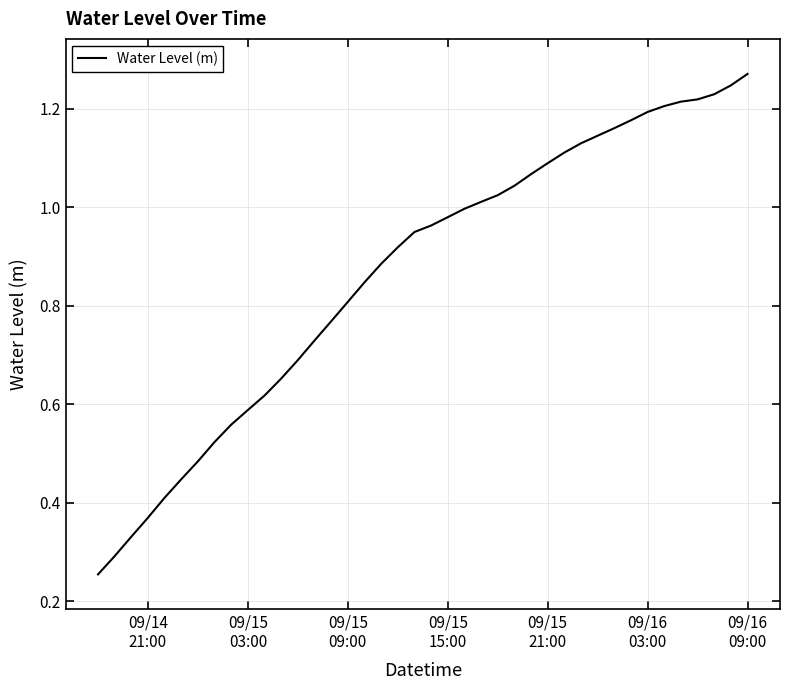

What is the sum of all values?

34.6